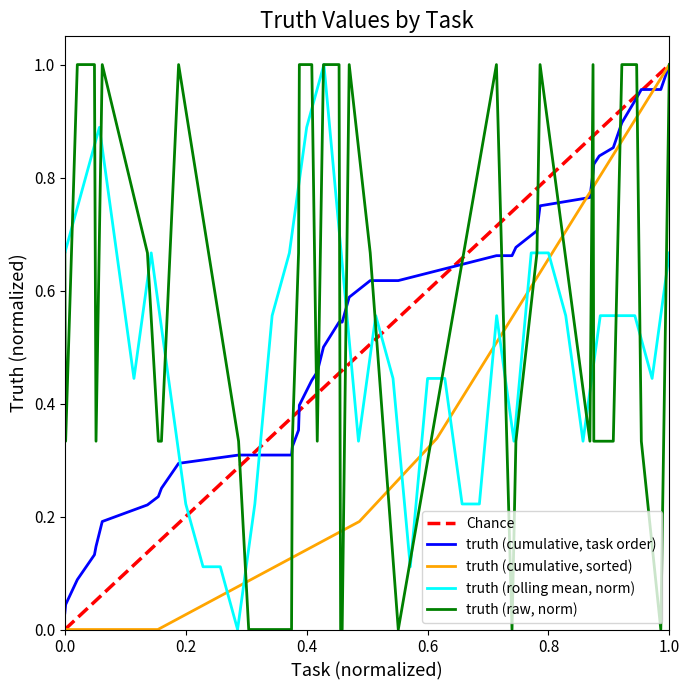

Between 577 and 375, which is larger?

577